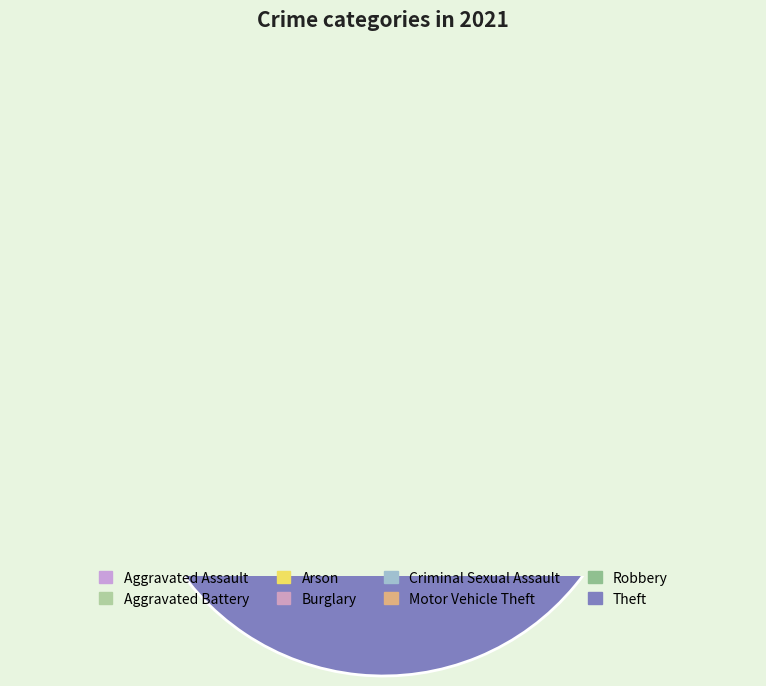

To the nearest percent, what portion does Robbery represent?

5%